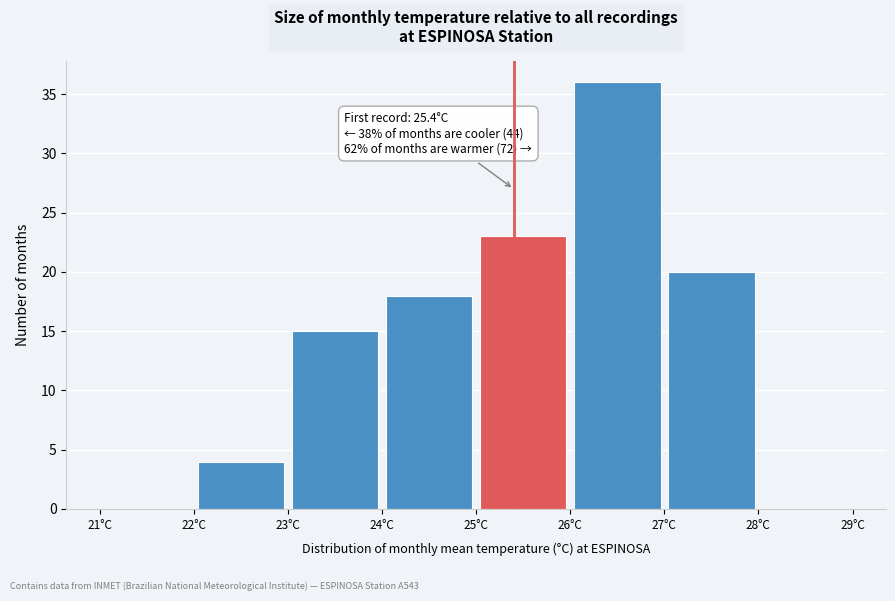

Which range on the x-axis has the tallest bar?

26 to 27